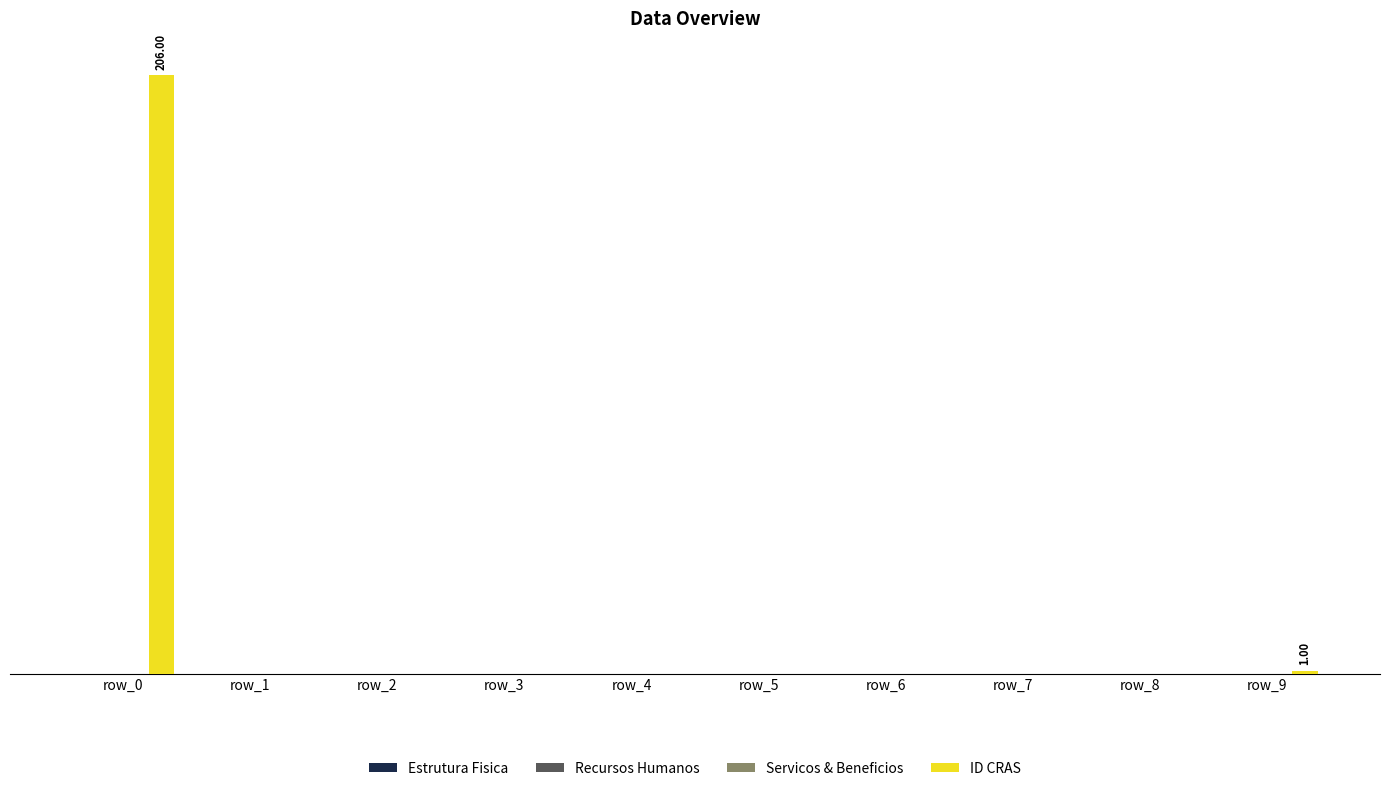

Are the bars horizontal?

No